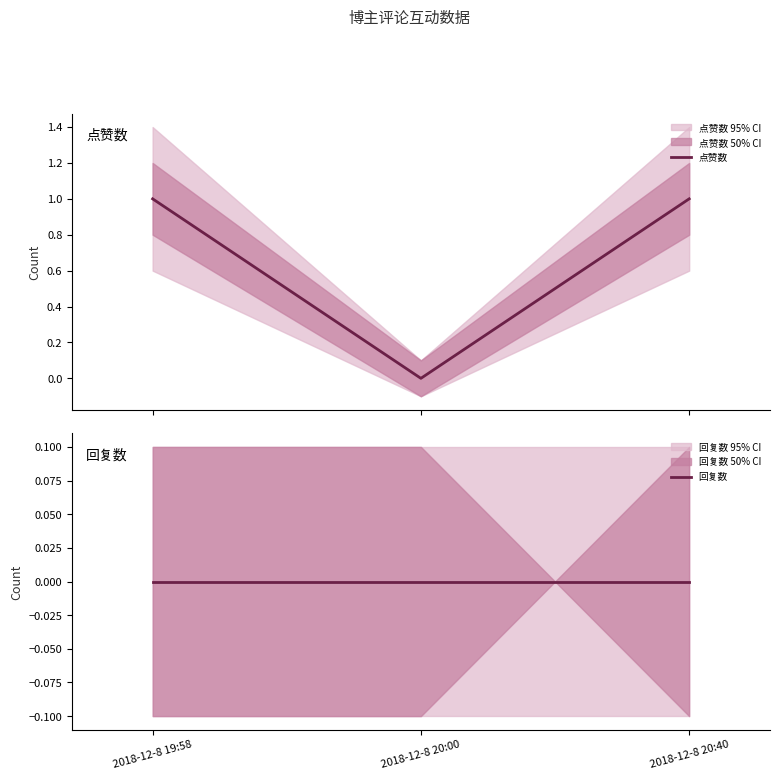

Reading left to right, what are all the values shown in this chart?

点赞数: 1	0	1
回复数: 0	0	0